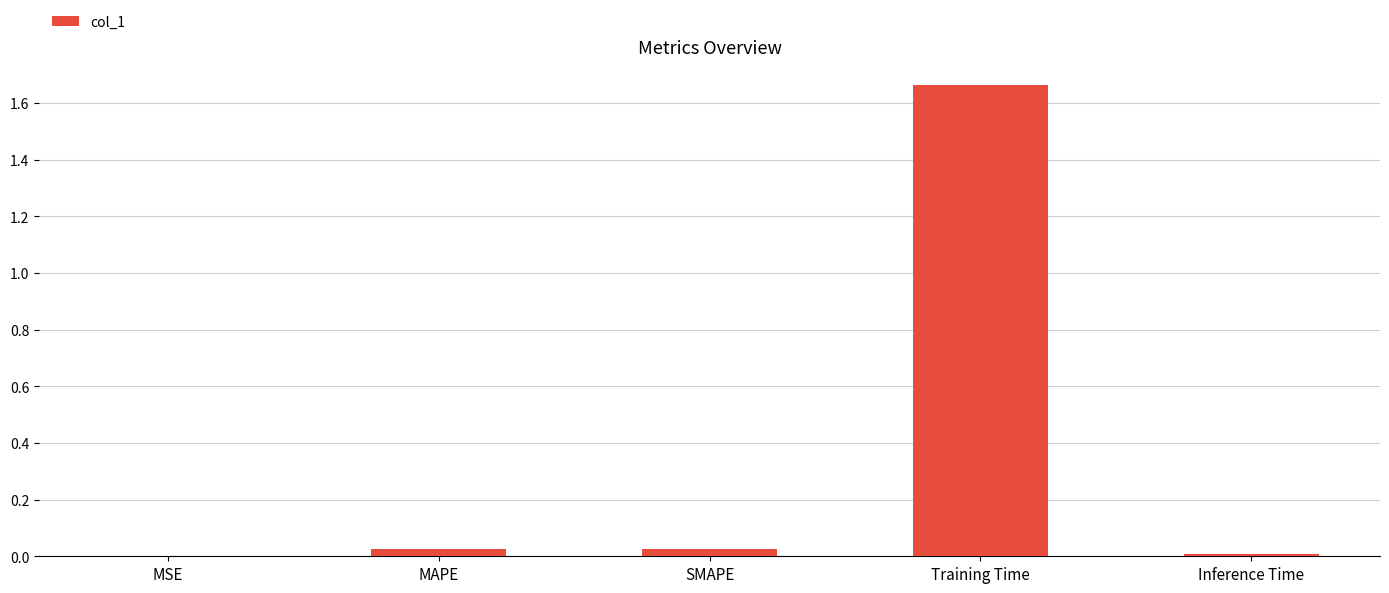

Between Training Time and SMAPE, which is larger?

Training Time